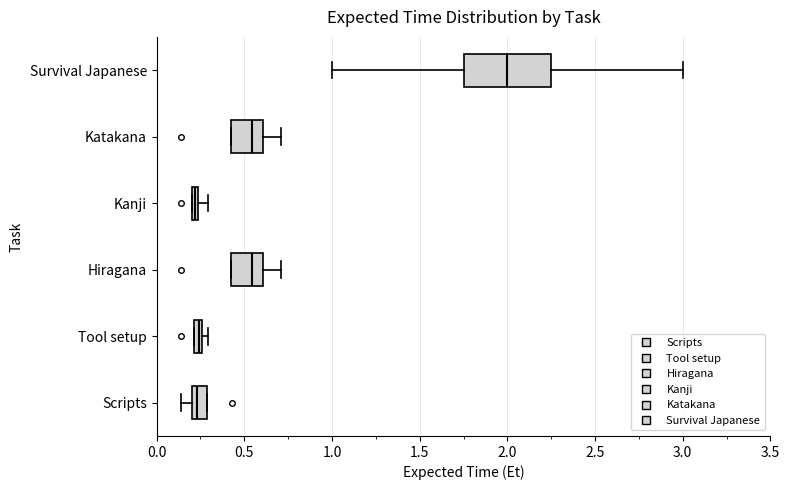

Where is the left edge of the box for Katakana on the x-axis? The values are not printed on the chart, so give them approximately, as read against the axis.

0.45